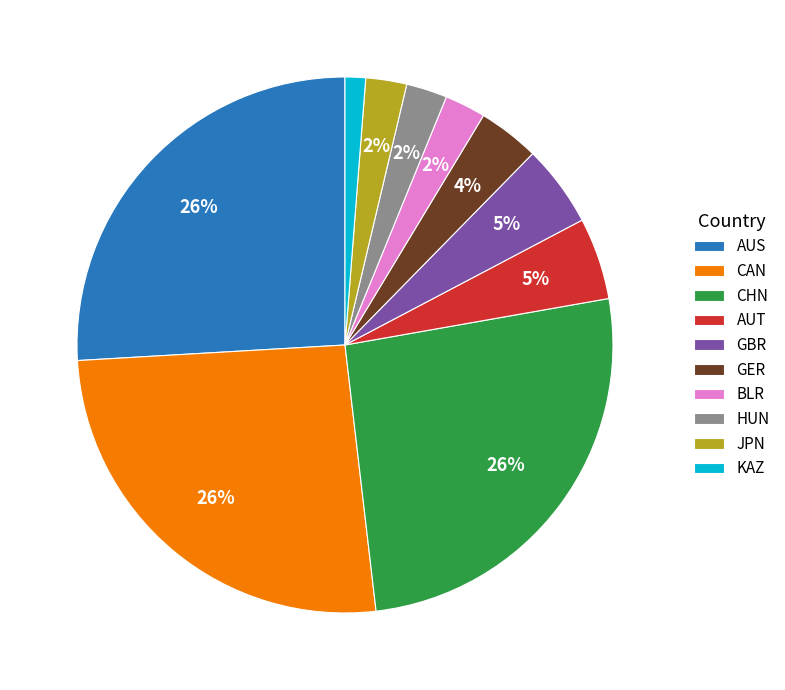

Count the number of slices in the pie.

10